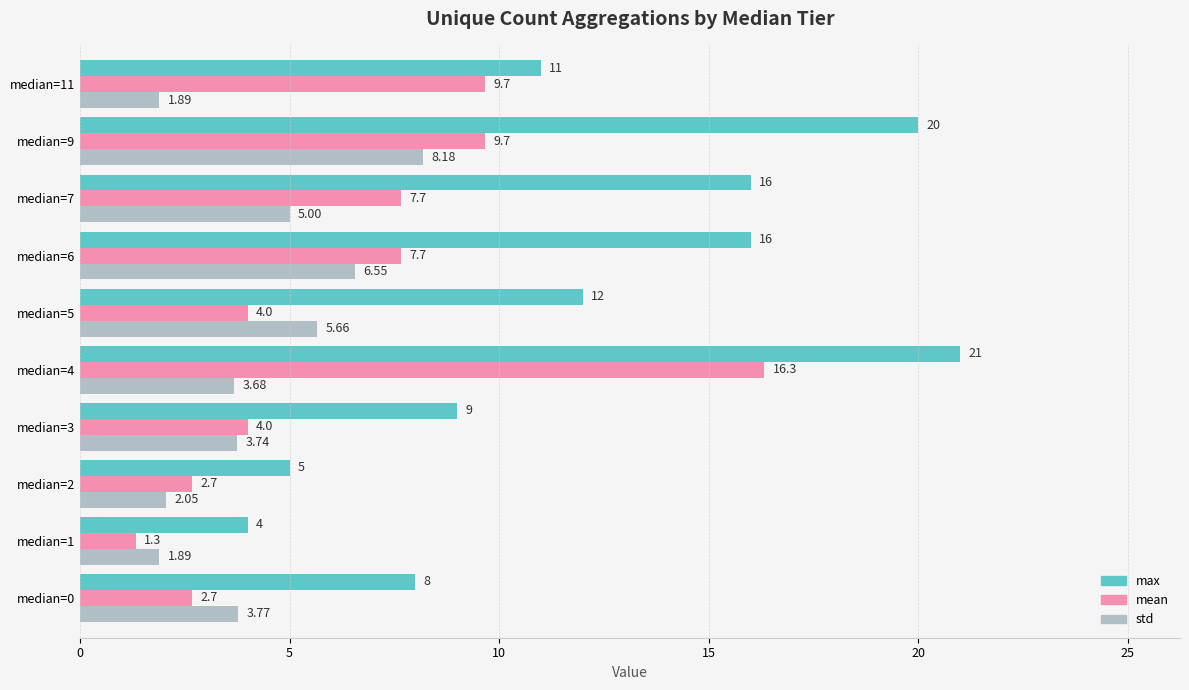

What is the sum of all max values?

122.0